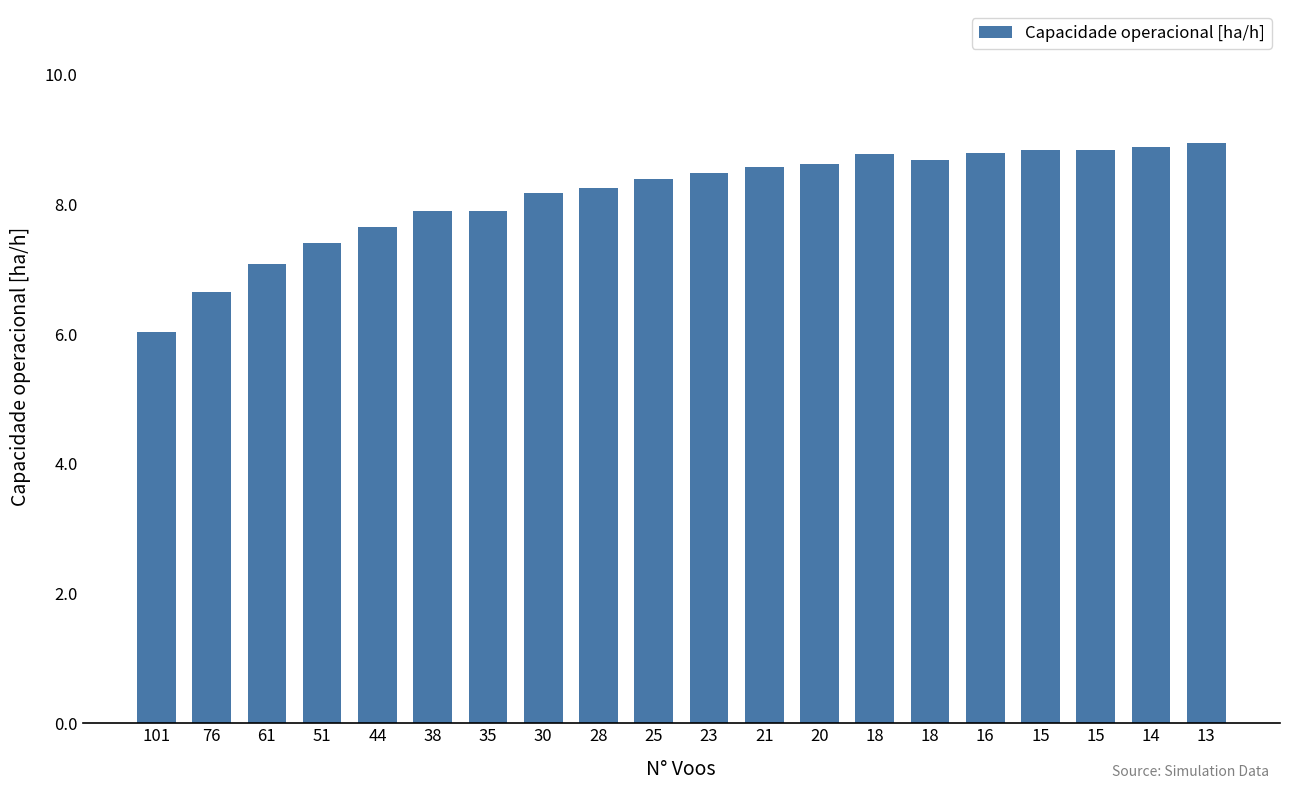

At which category does the chart reach its peak across all series?

13